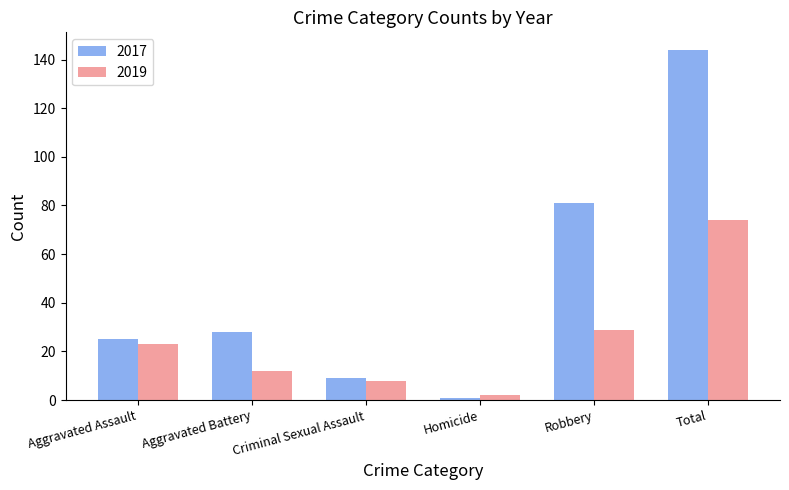

What is the sum of the 2019 values at Total and Aggravated Assault?

97